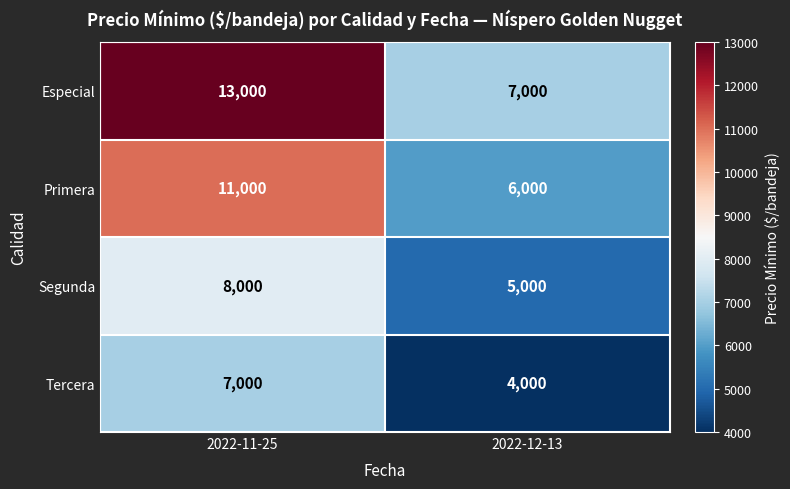

The value of Especial at 2022-11-25 is 13000. True or false?

True